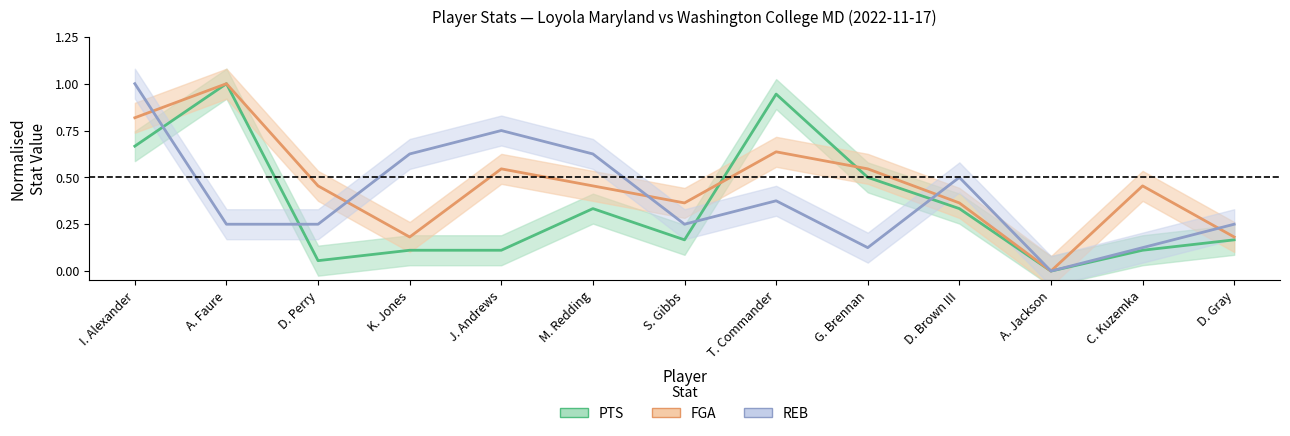

Reading left to right, list all the values displayed in this chart.

PTS: I. Alexander=0.7	A. Faure=1.0	D. Perry=0.1	K. Jones=0.1	J. Andrews=0.1	M. Redding=0.3	S. Gibbs=0.2	T. Commander=0.9	G. Brennan=0.5	D. Brown III=0.3	A. Jackson=0.0	C. Kuzemka=0.1	D. Gray=0.2
FGA: I. Alexander=0.8	A. Faure=1.0	D. Perry=0.5	K. Jones=0.2	J. Andrews=0.5	M. Redding=0.5	S. Gibbs=0.4	T. Commander=0.6	G. Brennan=0.5	D. Brown III=0.4	A. Jackson=0.0	C. Kuzemka=0.5	D. Gray=0.2
REB: I. Alexander=1.0	A. Faure=0.2	D. Perry=0.2	K. Jones=0.6	J. Andrews=0.8	M. Redding=0.6	S. Gibbs=0.2	T. Commander=0.4	G. Brennan=0.1	D. Brown III=0.5	A. Jackson=0.0	C. Kuzemka=0.1	D. Gray=0.2